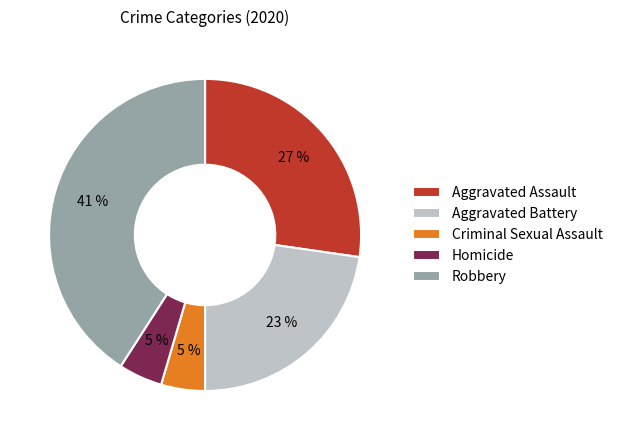

Count the number of slices in the pie.

5